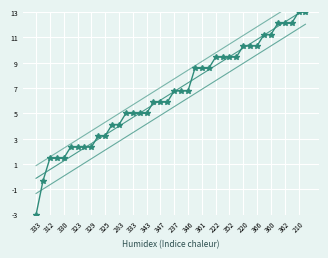

Which label corresponds to the smallest value in the chart?

333